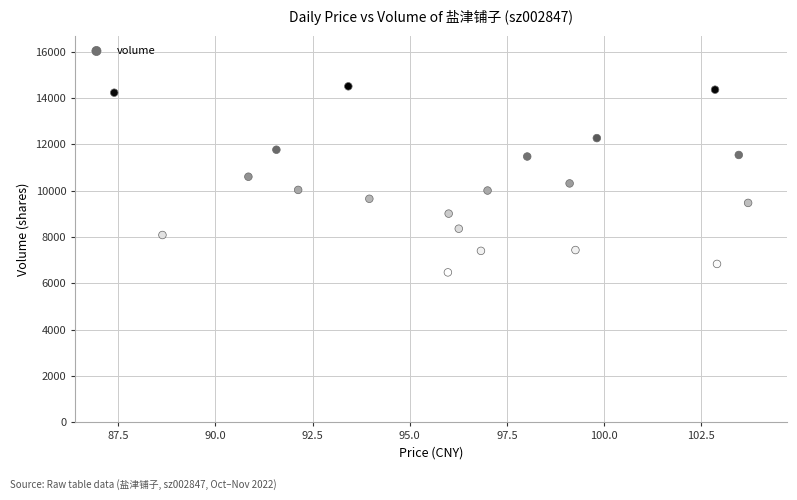

What is the range of Y values (max minus min)?

8029